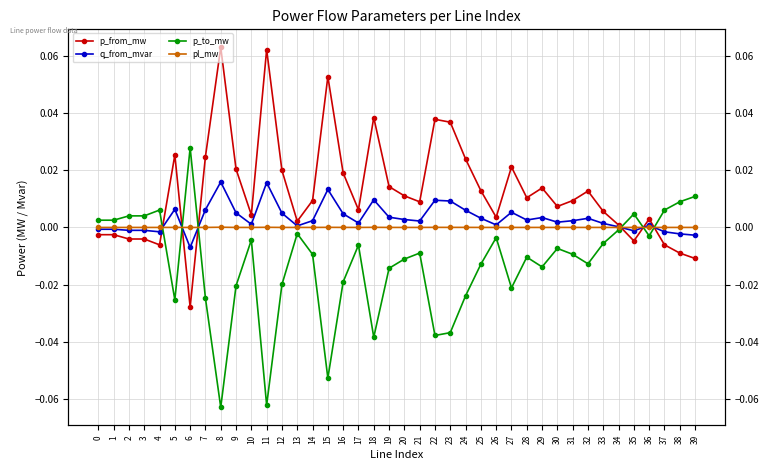

How many values in p_to_mw are below zero?

30